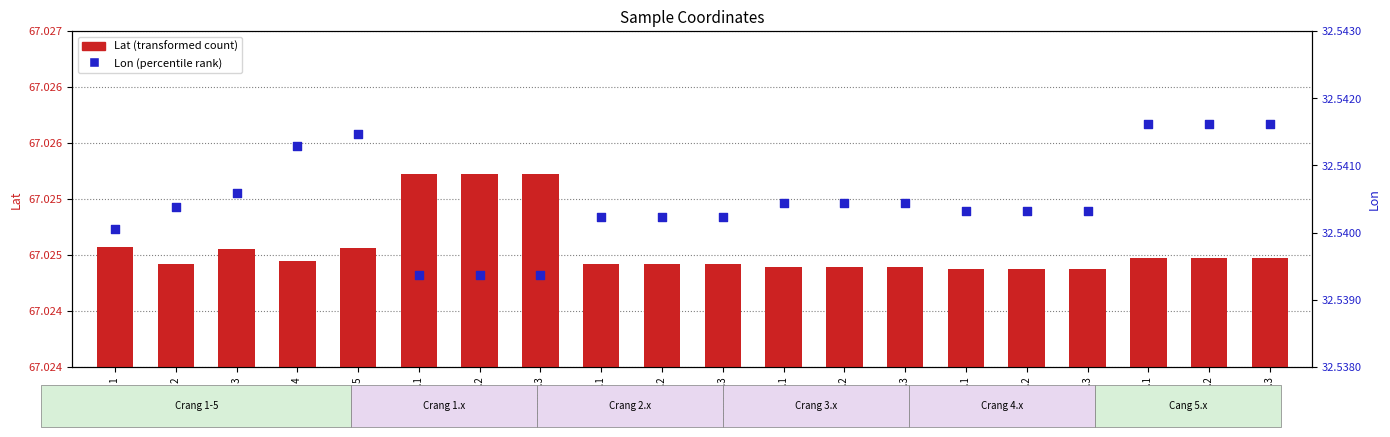

At how many categories does at least one series exceed 13?

20